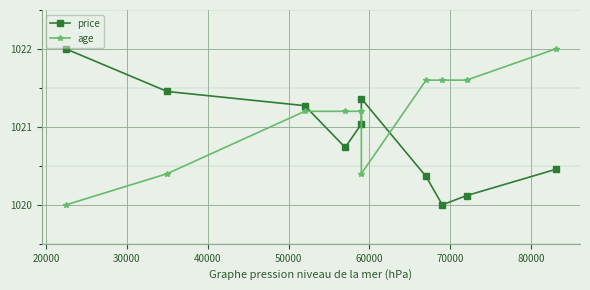

What is the sum of all age values?

10211.2